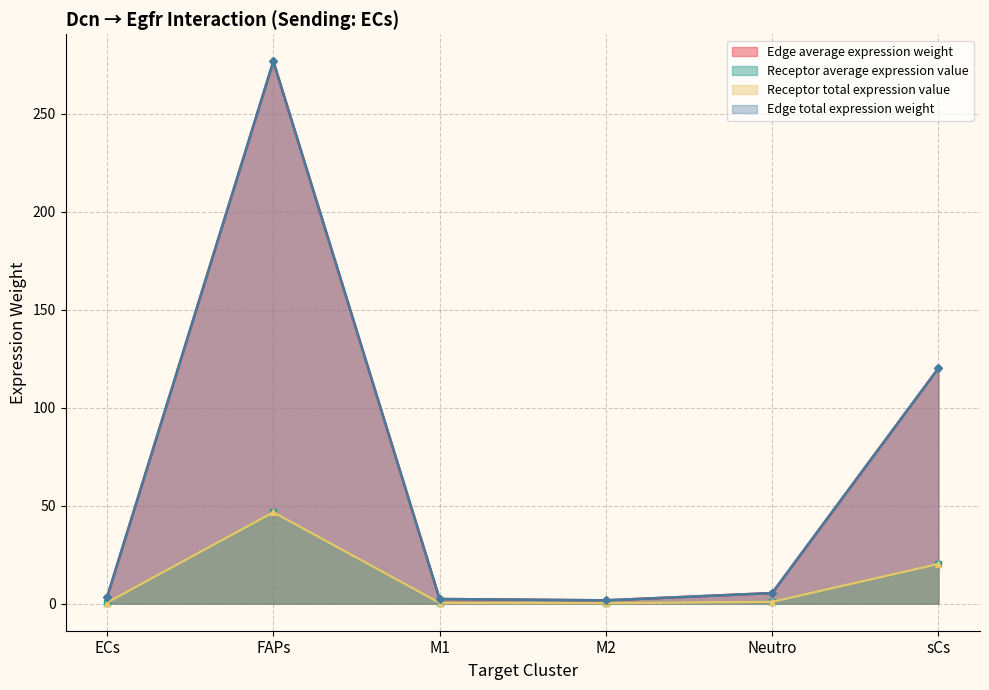

How many data points does each series have?

6